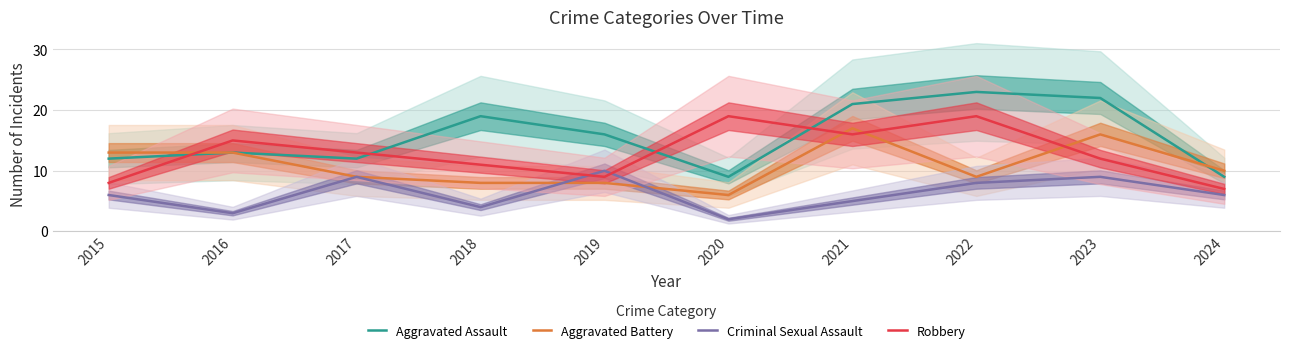

What is the value of the Criminal Sexual Assault point at the 6th from the left?

2